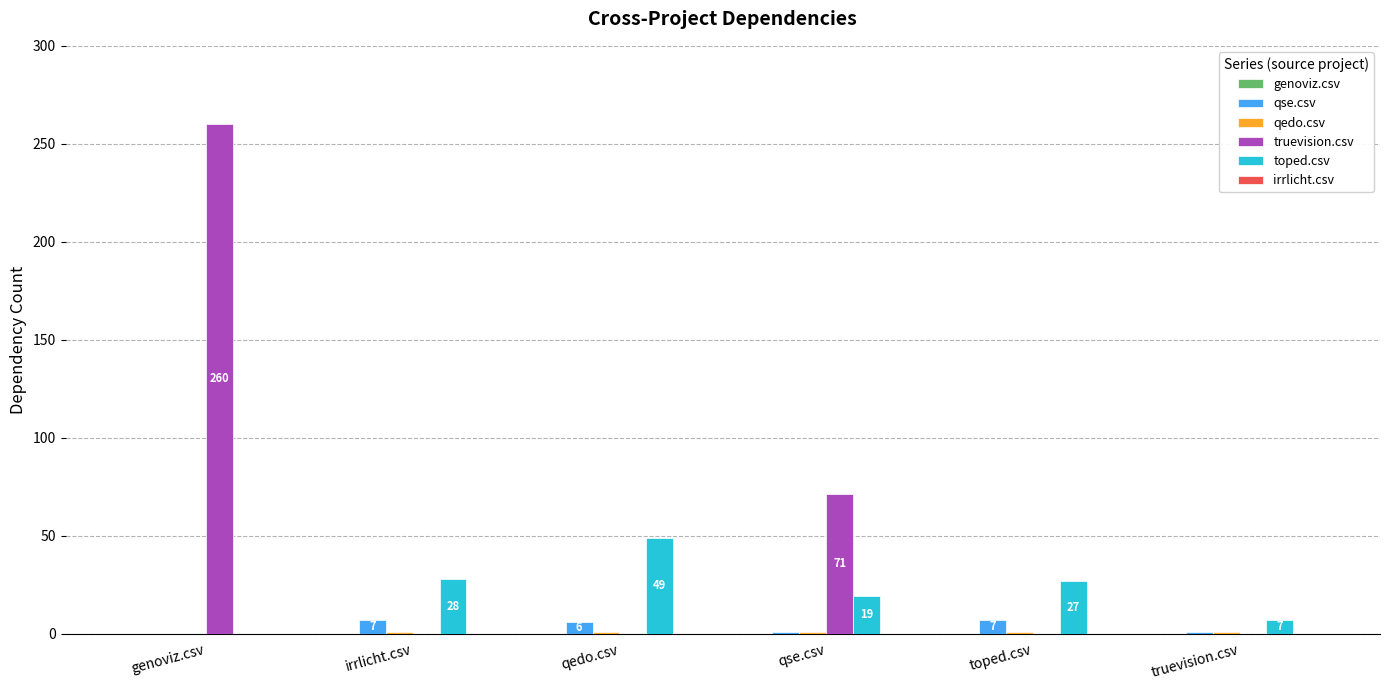

At which category does the chart reach its peak across all series?

genoviz.csv